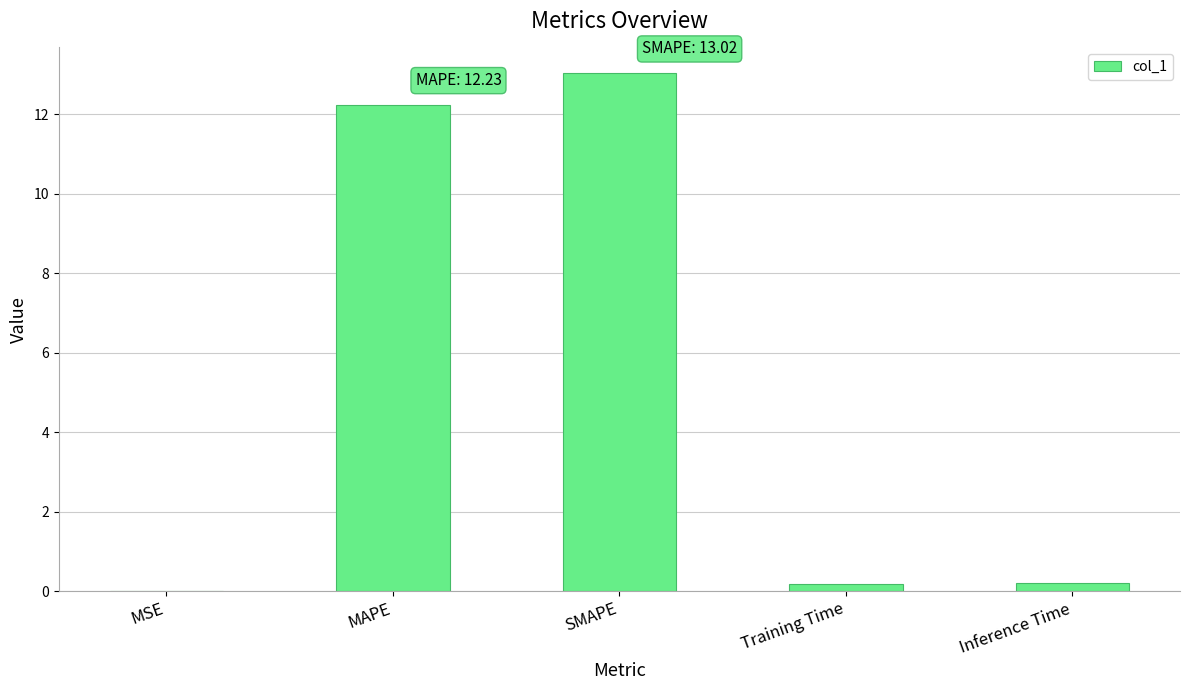

Between MAPE and MSE, which is larger?

MAPE